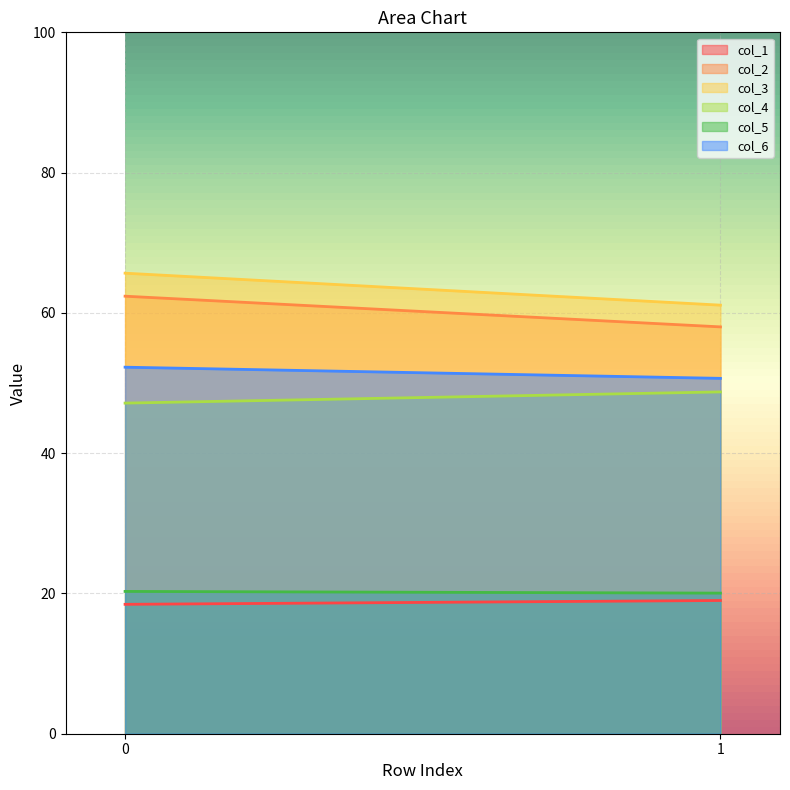

Does the chart display data point markers on the line(s)?

No